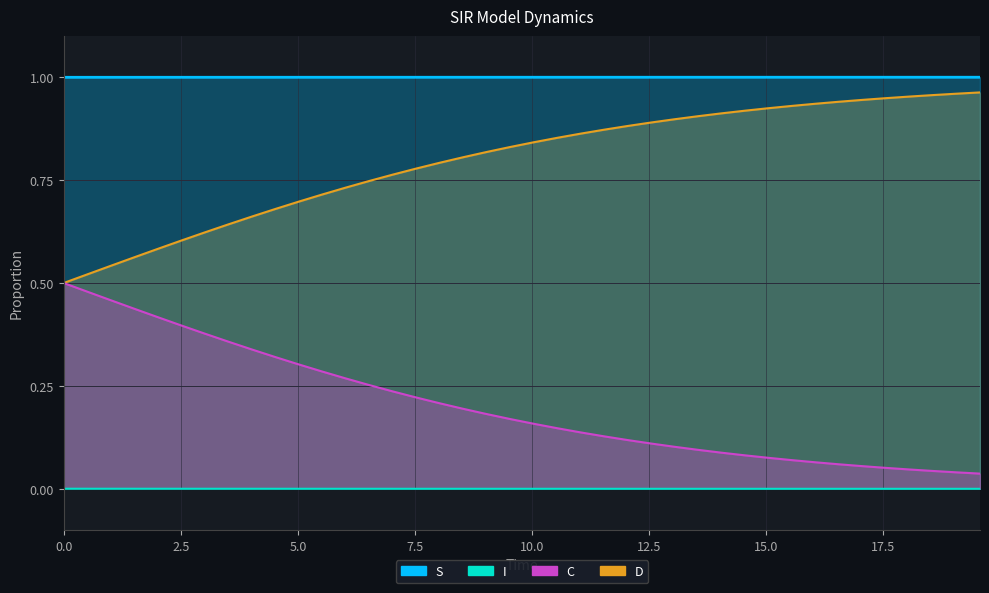

True or false: C and D cross at least once.

False